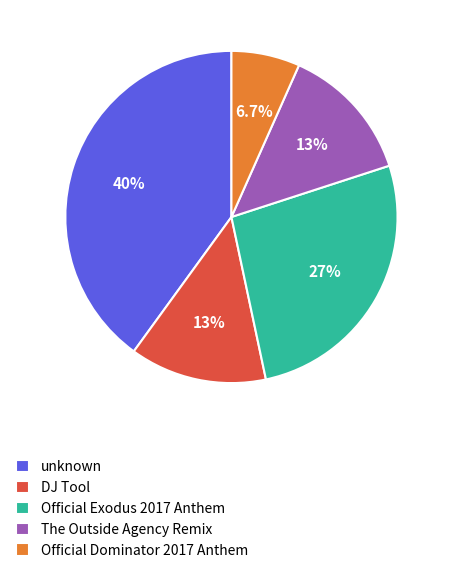

To the nearest percent, what percentage of the pie is DJ Tool?

13%